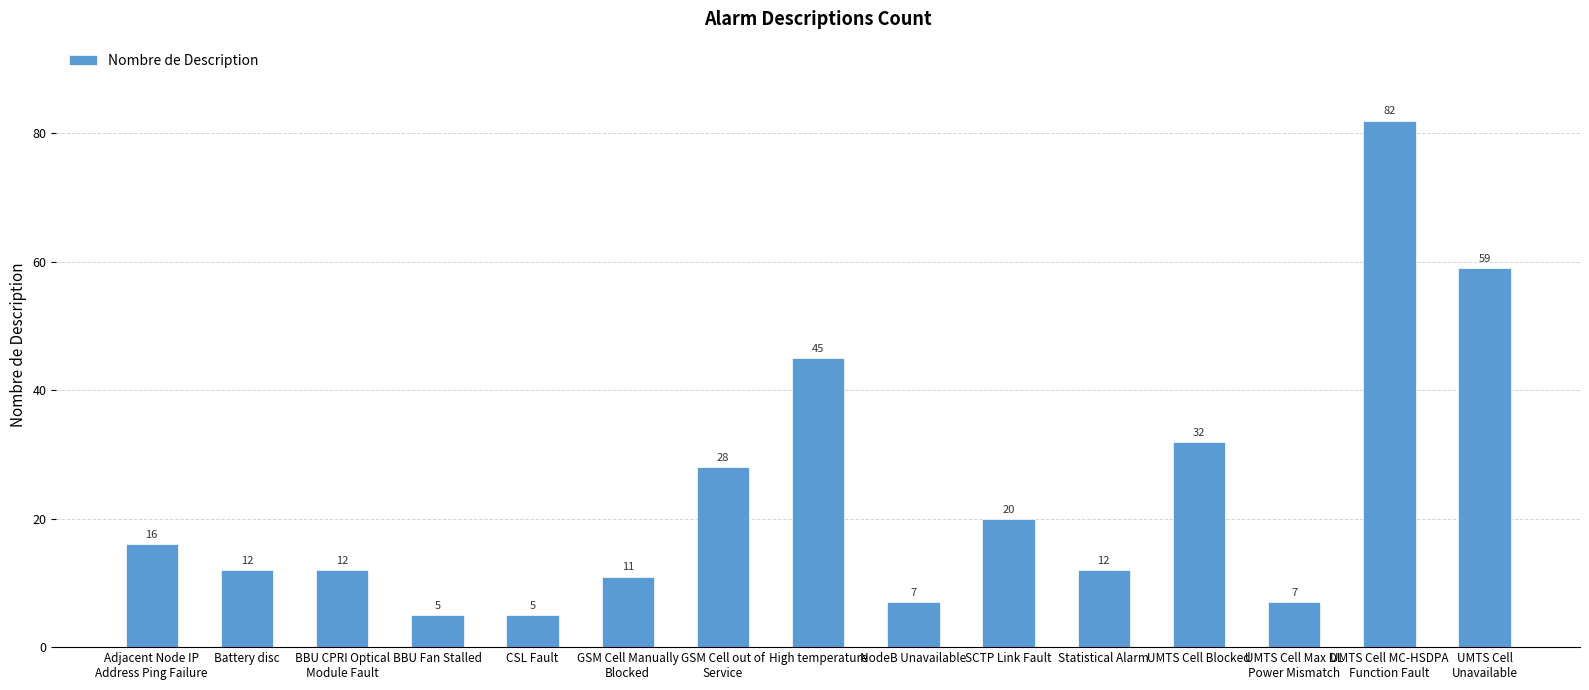

What is the sum of the values at BBU CPRI Optical
Module Fault and UMTS Cell Blocked?

44